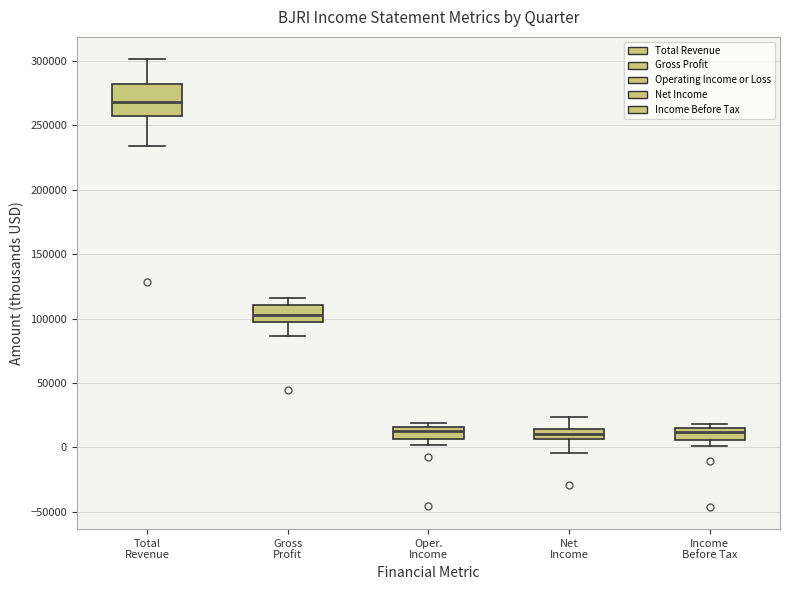

Which box has the highest median line?

Total Revenue